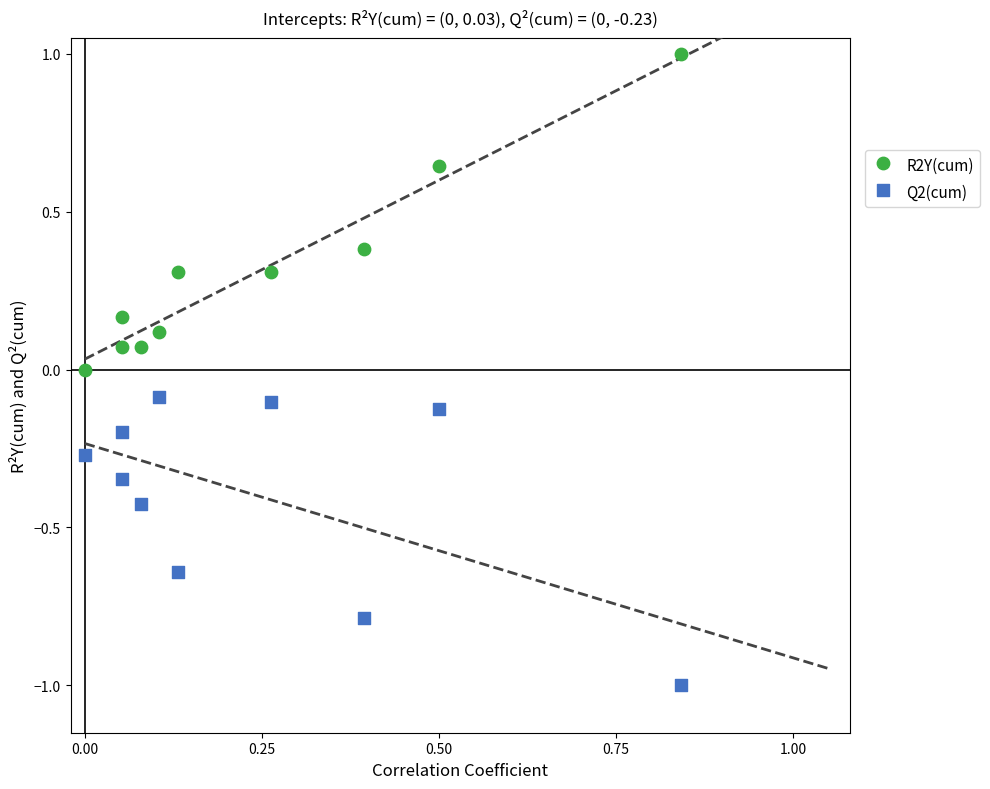

Which series contains the highest Y value?

R2Y(cum)